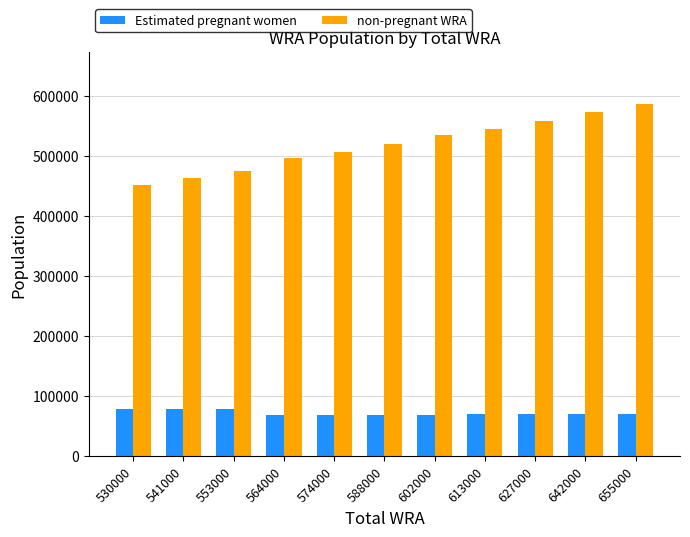

What is the maximum value shown in the chart?

585352.5